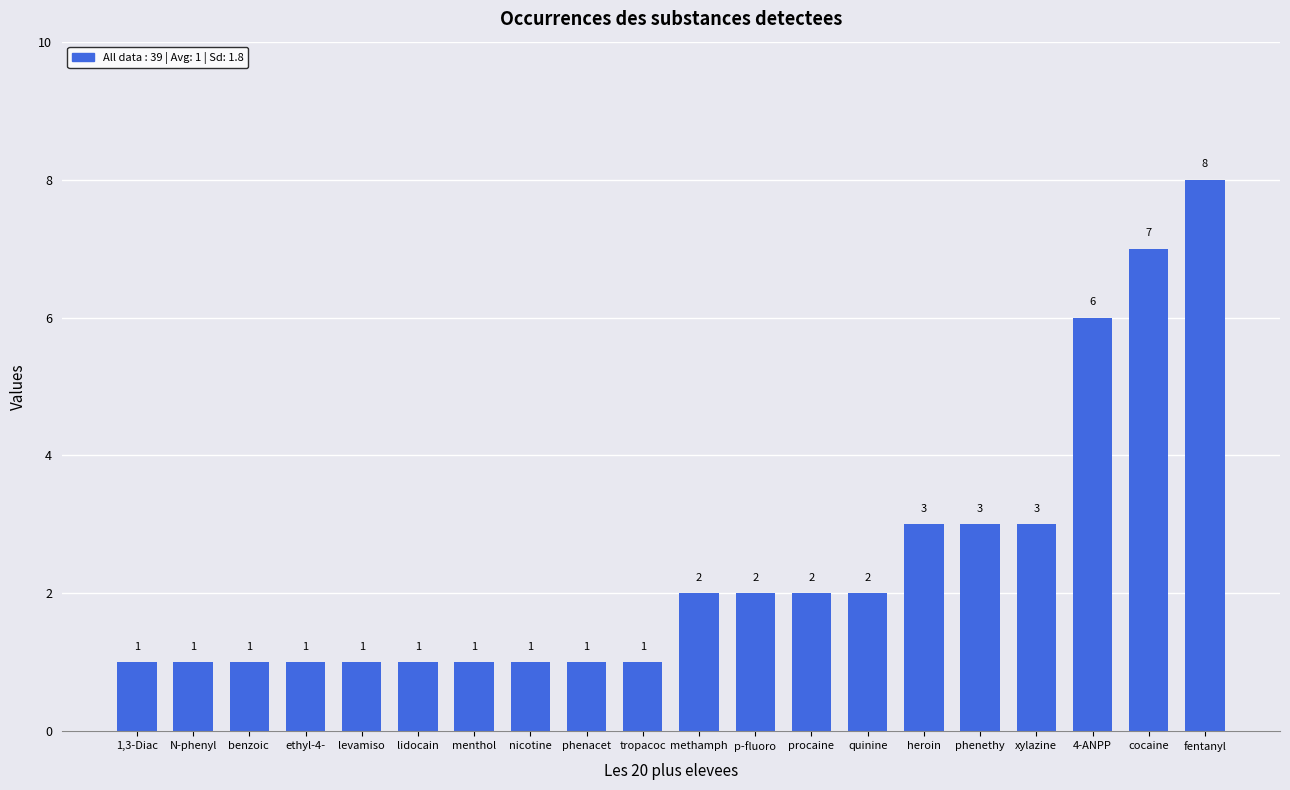

How many bars are there in total?

20